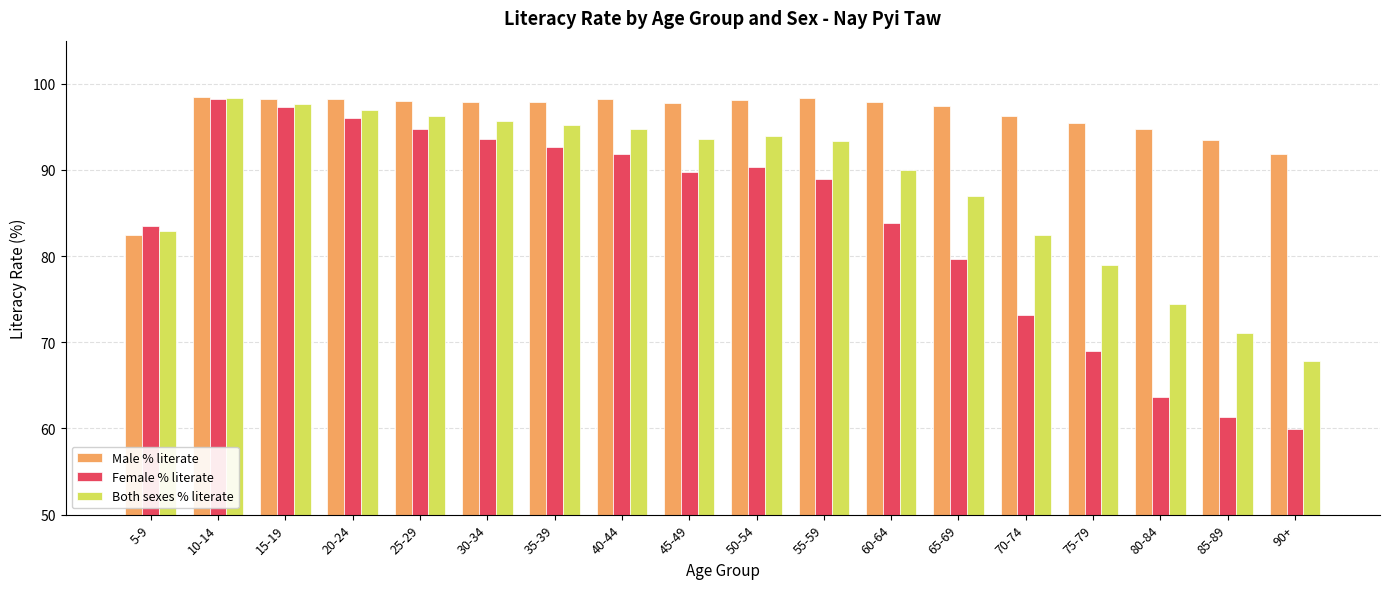

How many data points does each series have?

18